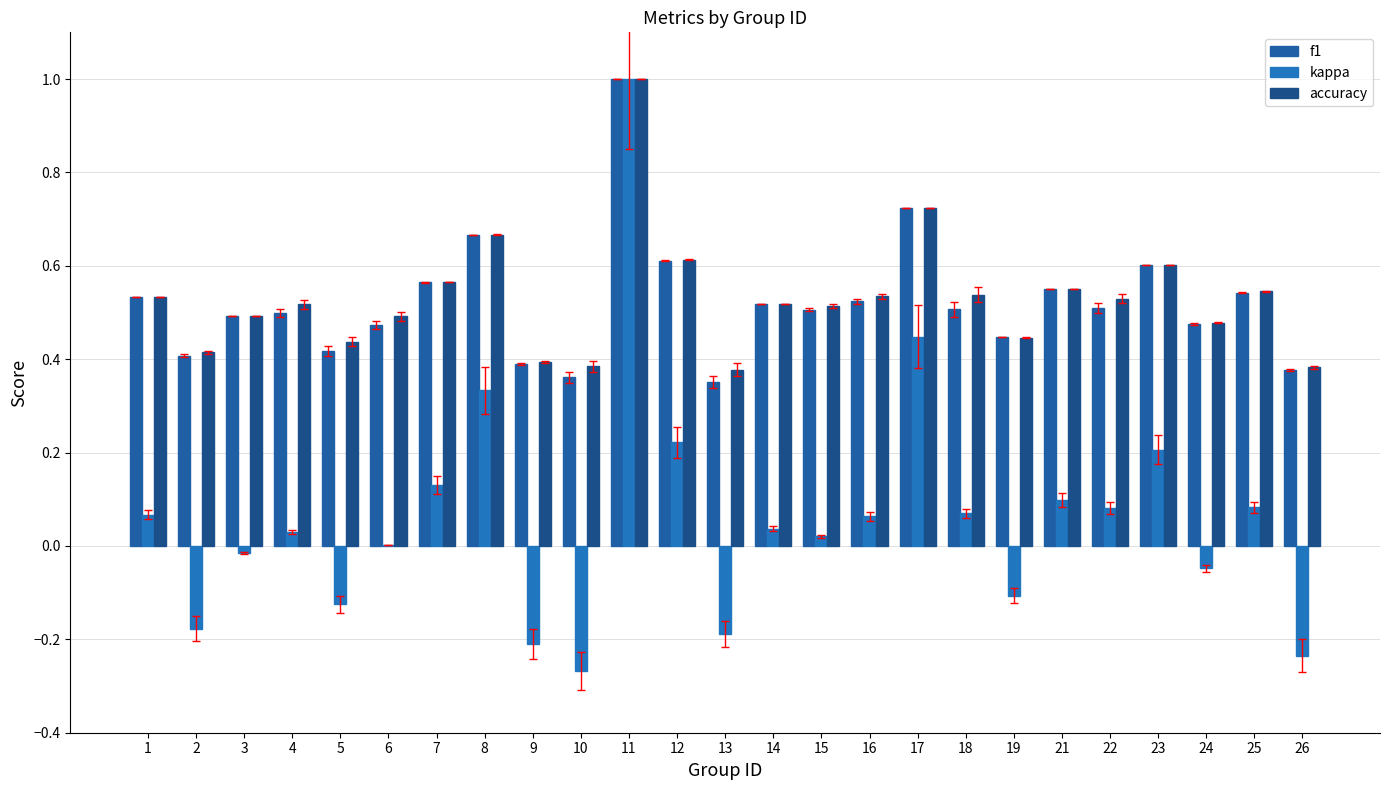

What is the sum of the accuracy values at 11 and 17?

1.7